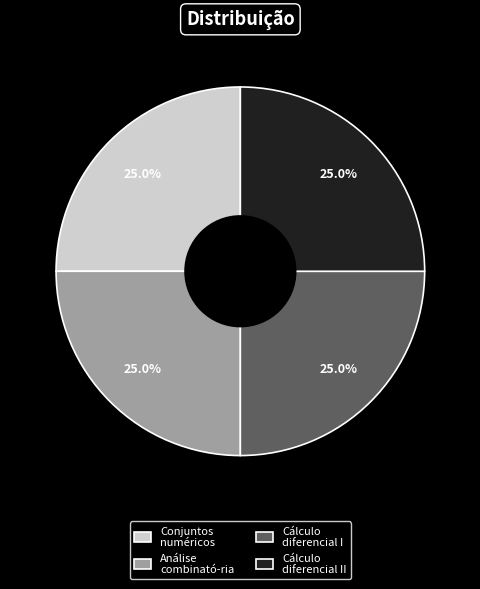

How many slices are in this pie chart?

4